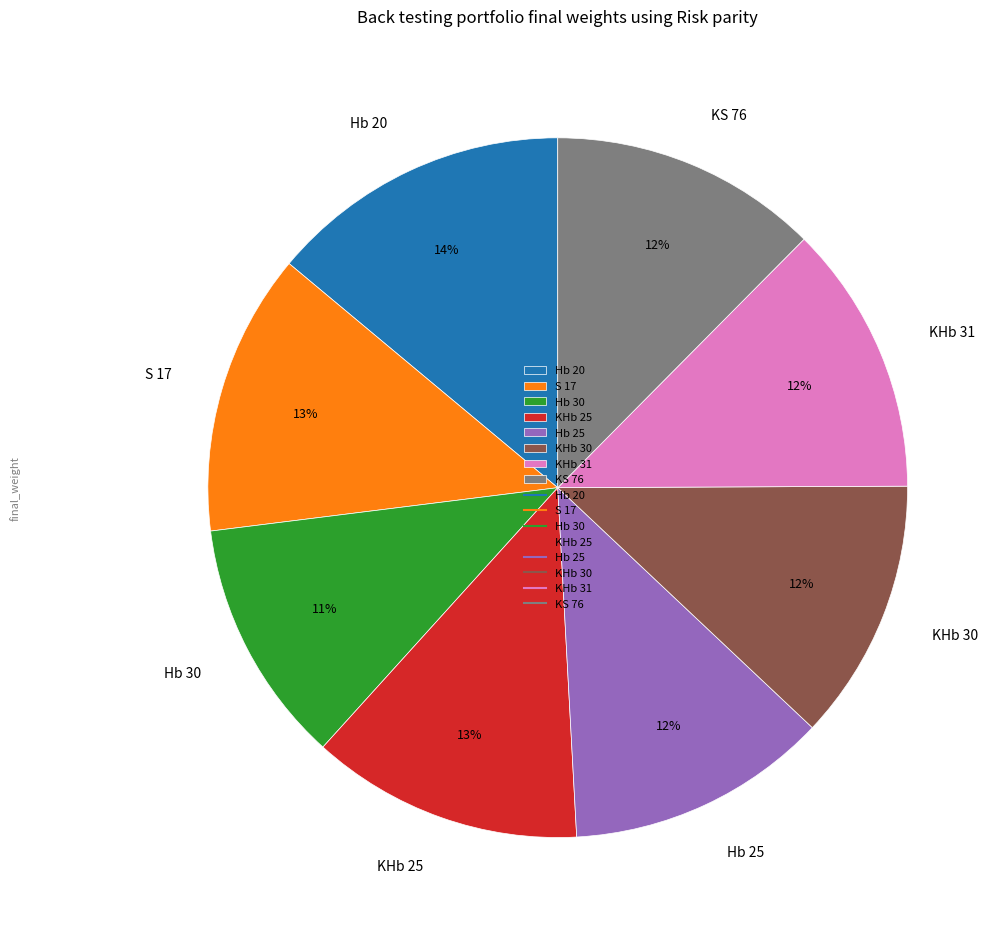

Which has a higher value, Hb 25 or S 17?

S 17